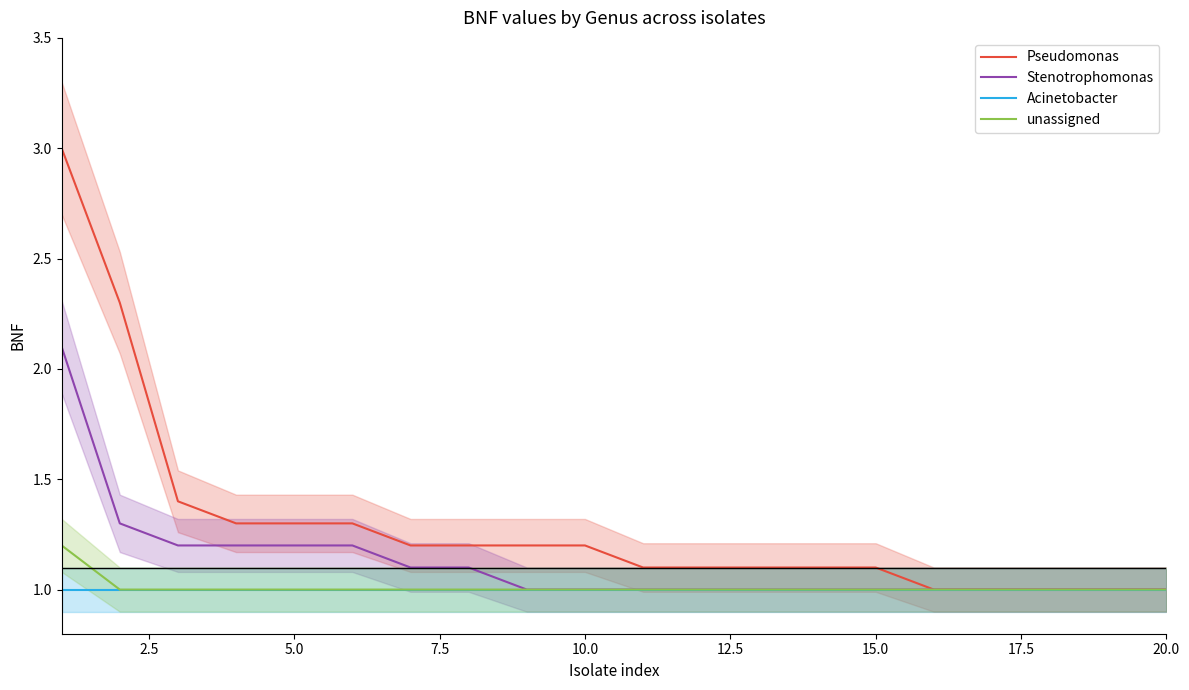

What is the highest value of the Pseudomonas series?

3.0